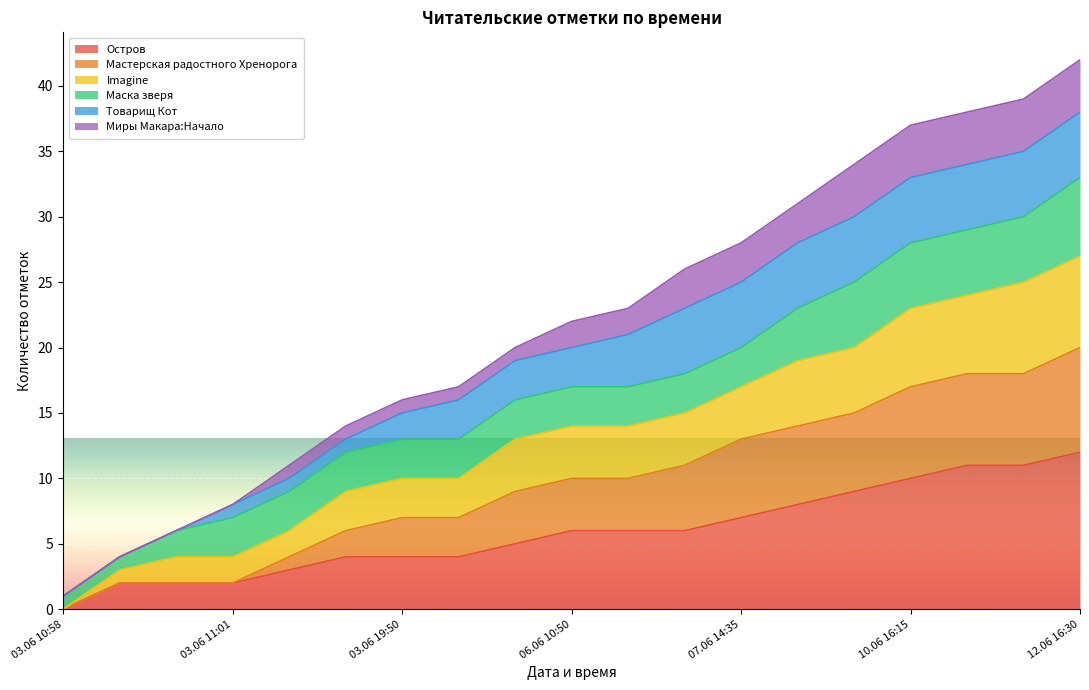

Which category has the lowest value in the Остров series?

03.06 10:58